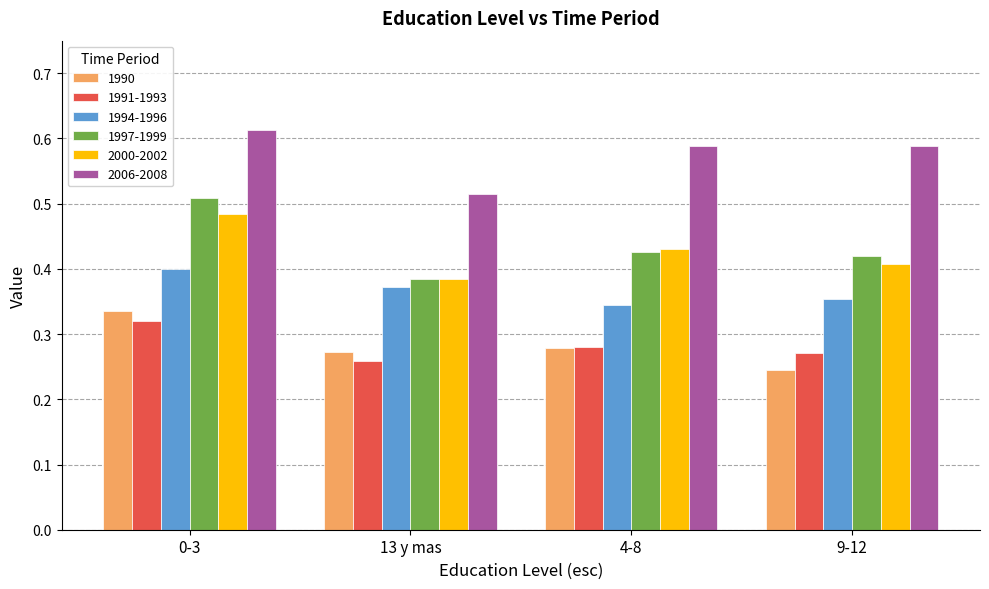

How many 1997-1999 values are between 0 and 1?

4